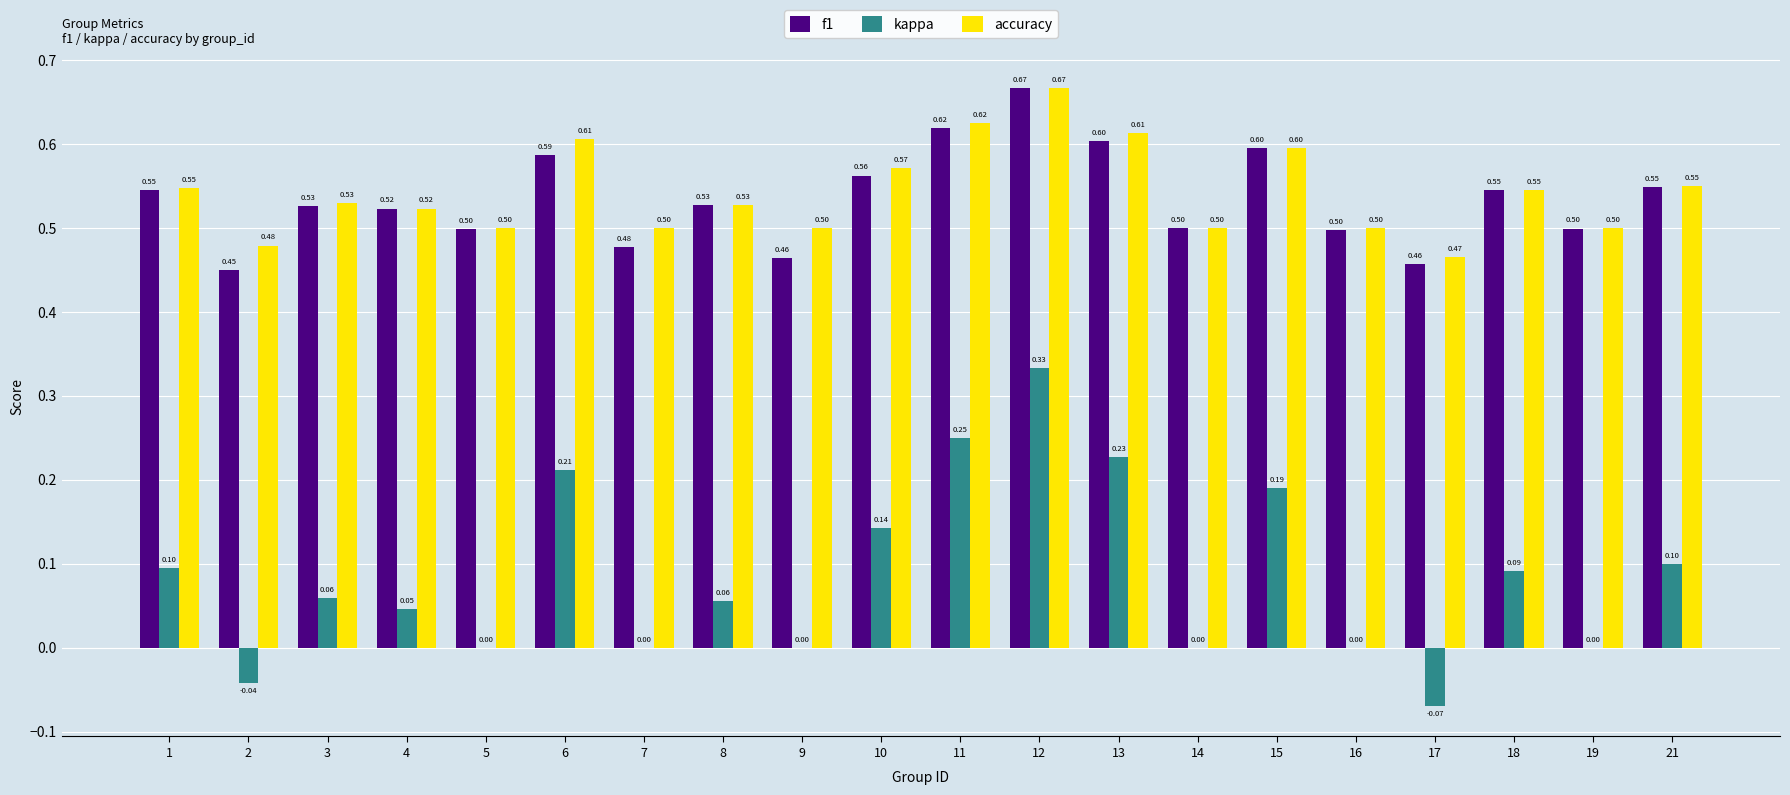

Is the value of accuracy at 4 greater than the value of kappa at 15?

Yes